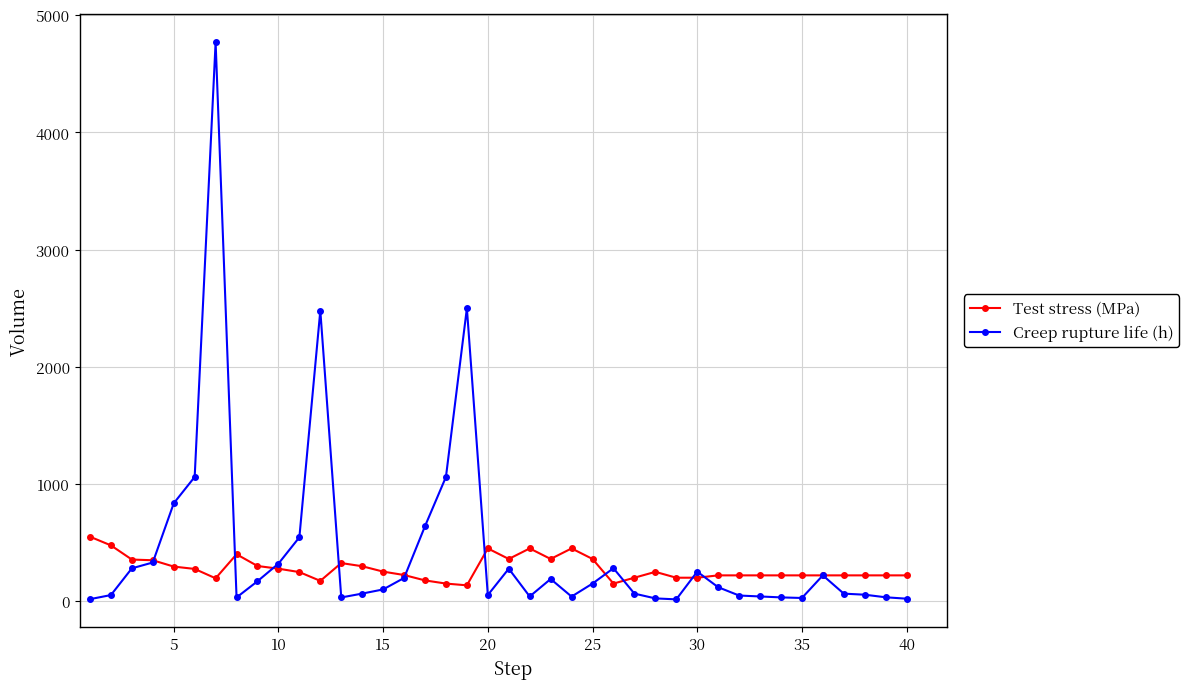

Which series ends up on top after the final intersection of Test stress (MPa) and Creep rupture life (h)?

Test stress (MPa)